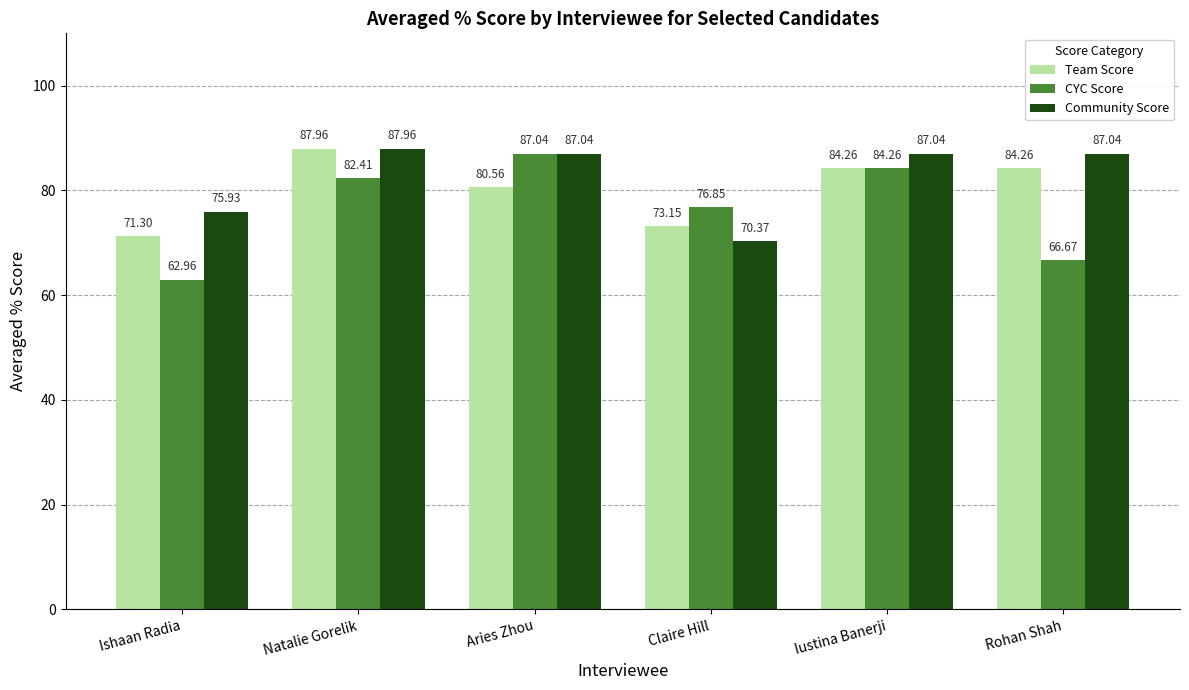

At which category does the chart reach its peak across all series?

Natalie Gorelik